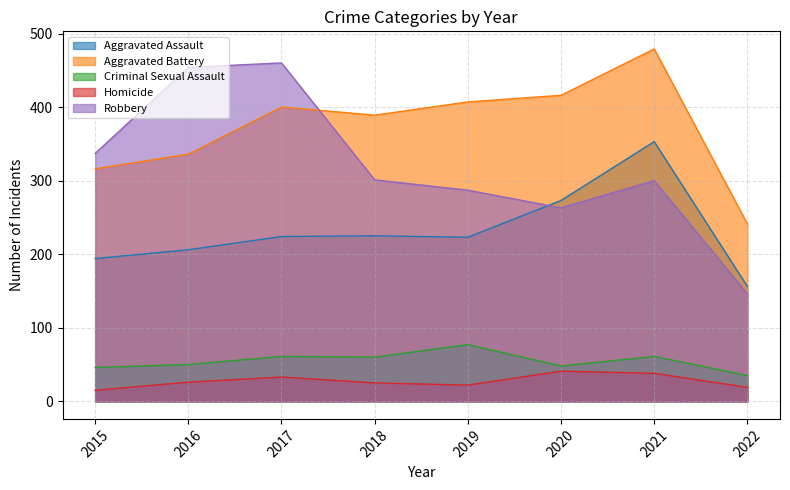

Which series has the largest total across all categories?

Aggravated Battery